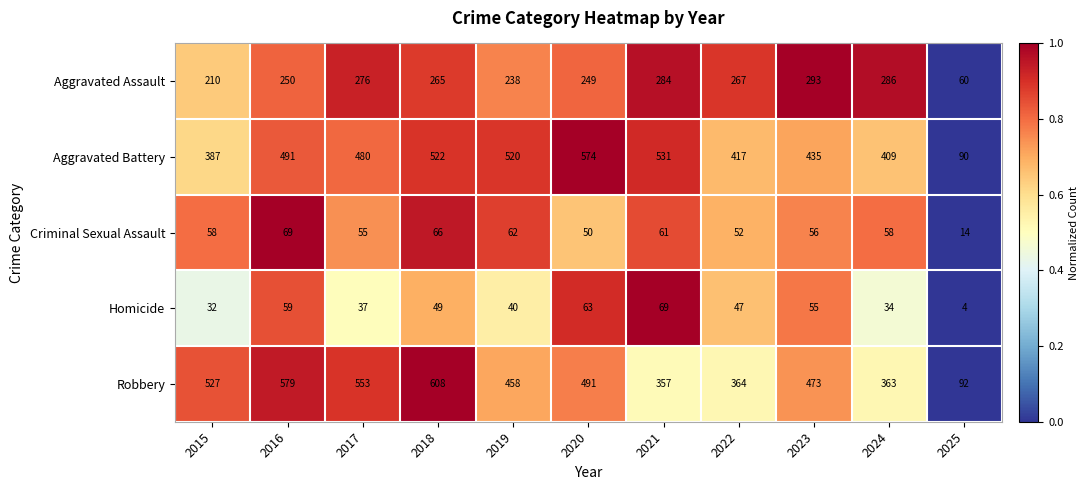

Rank the series at 2020 from highest to lowest value.

Aggravated Battery, Robbery, Aggravated Assault, Homicide, Criminal Sexual Assault